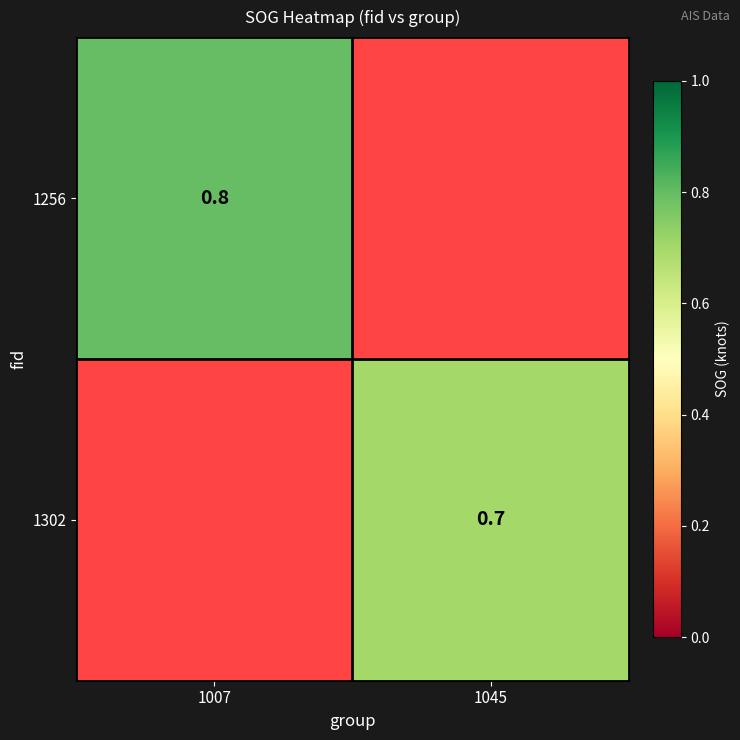

The value of 1256 at 1007 is 0.5. True or false?

False